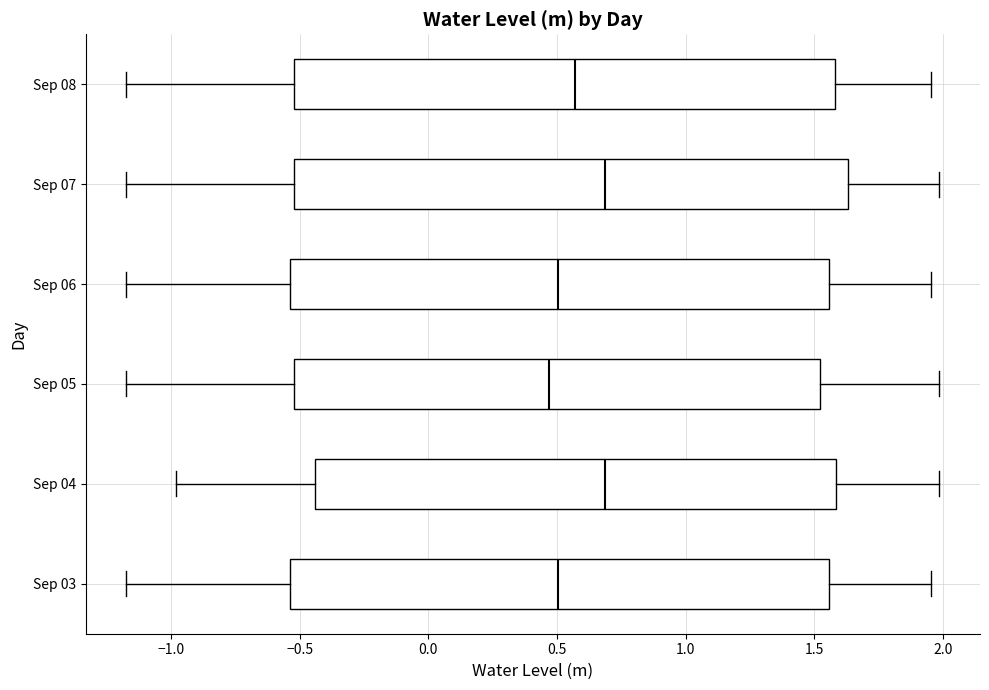

Reading bottom to top, read every box against the x-axis: the position of its median line, the range the box covers, and the ends of its whiskers. The values are not printed on the chart, so give them approximately, as read against the axis.

Sep 03: median 0.50, box -0.55 to 1.55, whiskers -1.15 to 1.95
Sep 04: median 0.70, box -0.45 to 1.60, whiskers -1.00 to 2.00
Sep 05: median 0.45, box -0.50 to 1.50, whiskers -1.15 to 2.00
Sep 06: median 0.50, box -0.55 to 1.55, whiskers -1.15 to 1.95
Sep 07: median 0.70, box -0.50 to 1.65, whiskers -1.15 to 2.00
Sep 08: median 0.55, box -0.50 to 1.60, whiskers -1.15 to 1.95